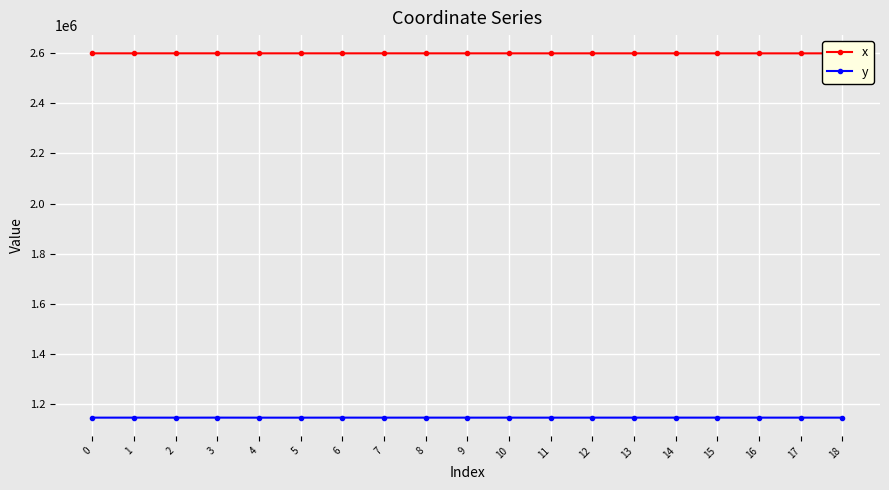

What is the total value across all series at 15?

3744755.1